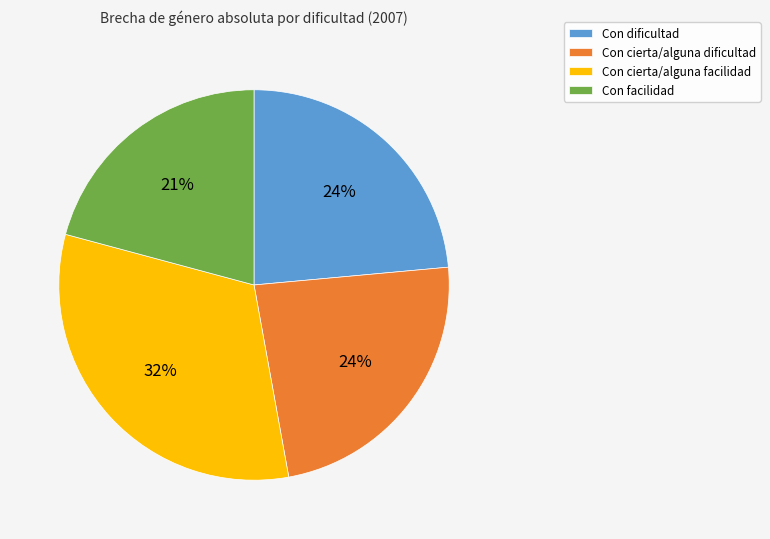

Between Con facilidad and Con dificultad, which is larger?

Con dificultad